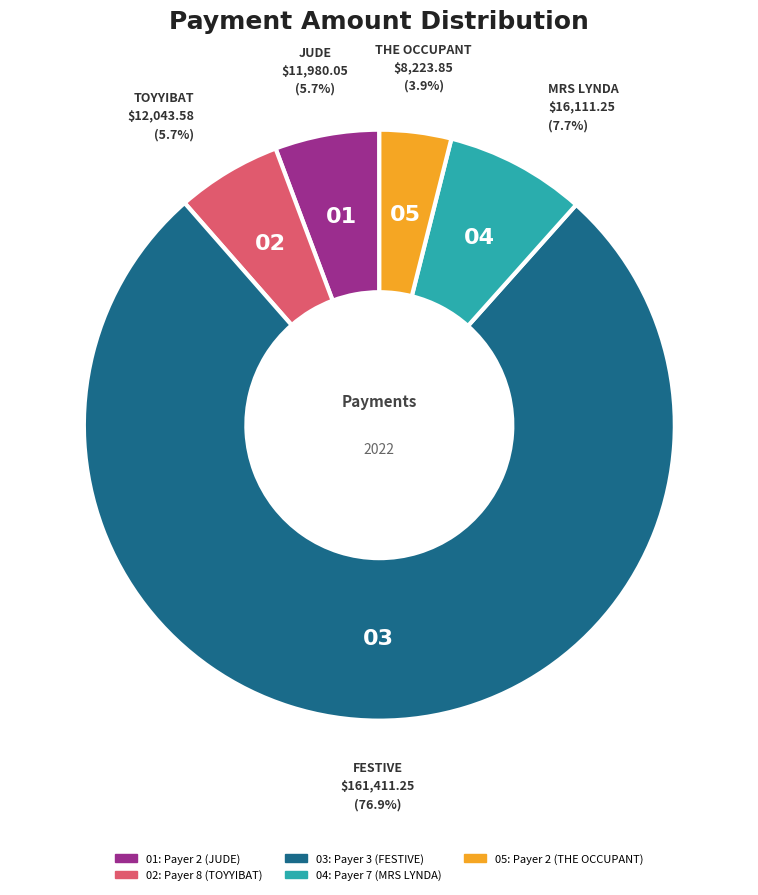

Is there any slice that represents more than half of the pie?

Yes